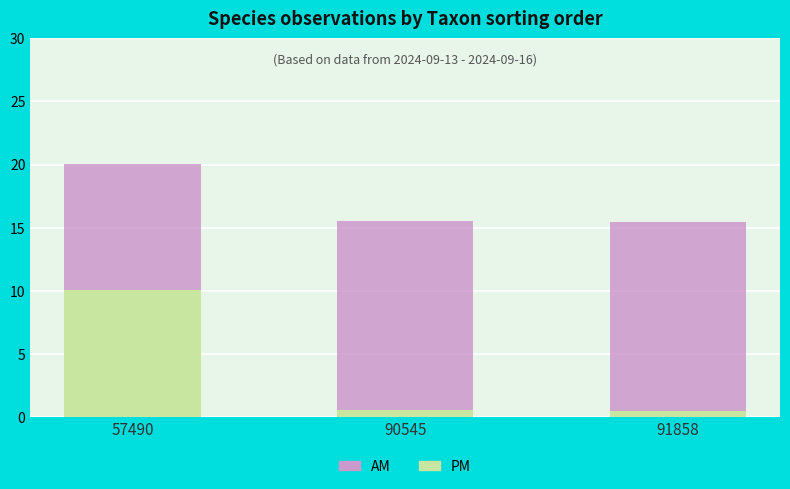

What is the total value across all series at 57490?

20.0